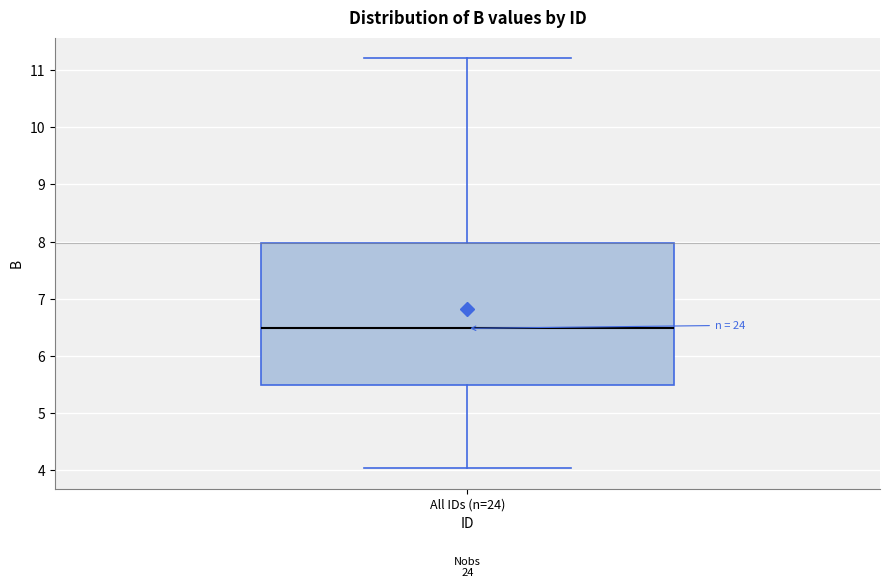

Where is the upper edge of the box for All IDs (n=24) on the y-axis? The values are not printed on the chart, so give them approximately, as read against the axis.

8.0